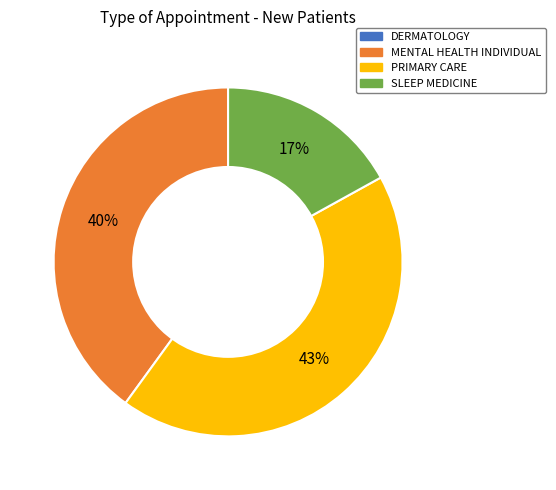

Is there a majority slice in this chart?

No